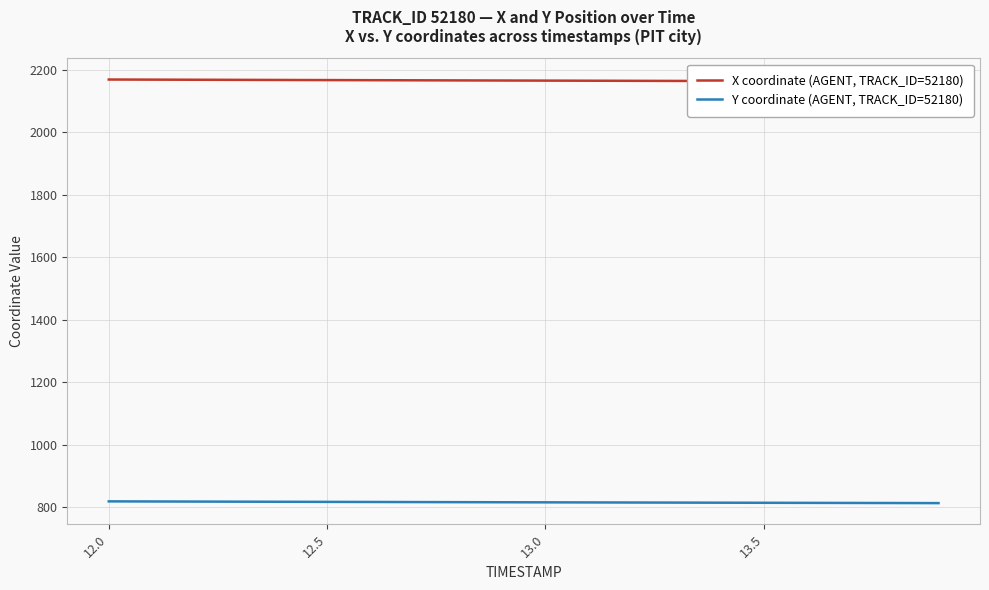

What is the minimum value for Y coordinate (AGENT, TRACK_ID=52180)?

813.9